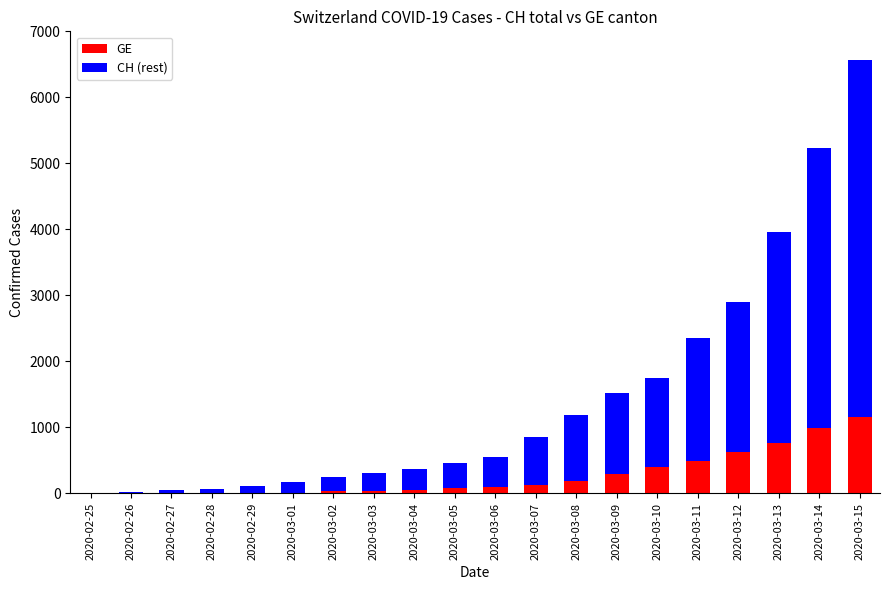

What is the sum of all GE values?

5336